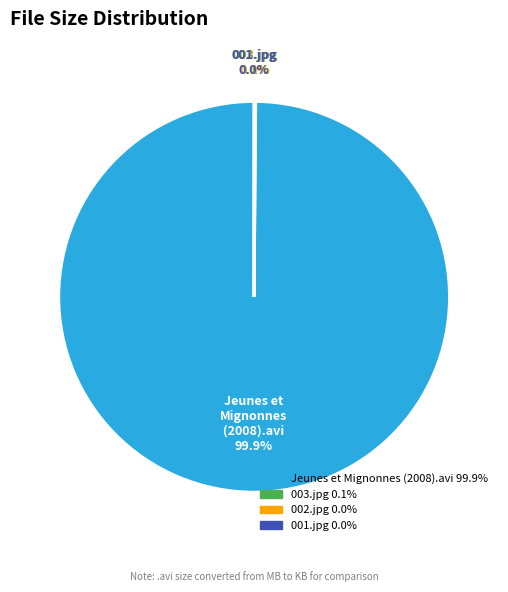

What percentage is the Jeunes et Mignonnes (2008).avi slice, to the nearest percent?

100%